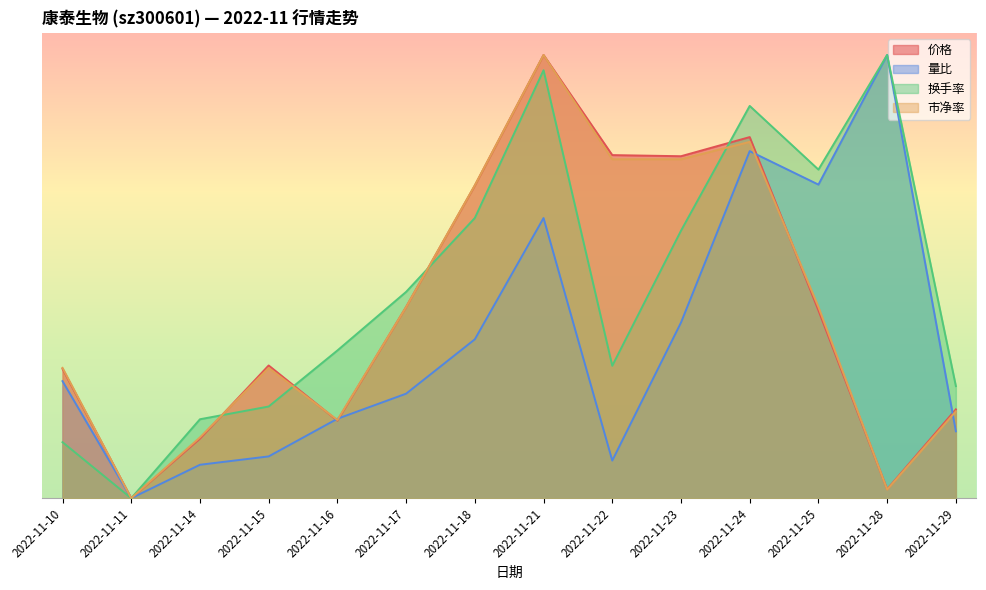

Which series has the largest total across all categories?

换手率